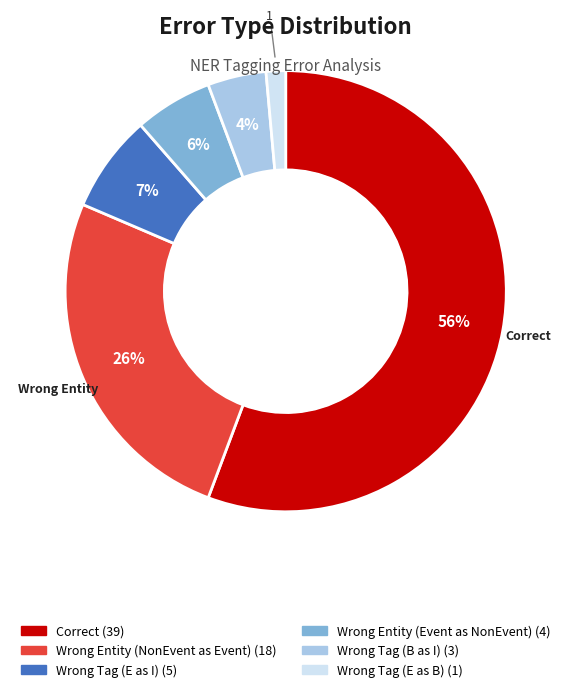

Is there any slice that represents more than half of the pie?

Yes